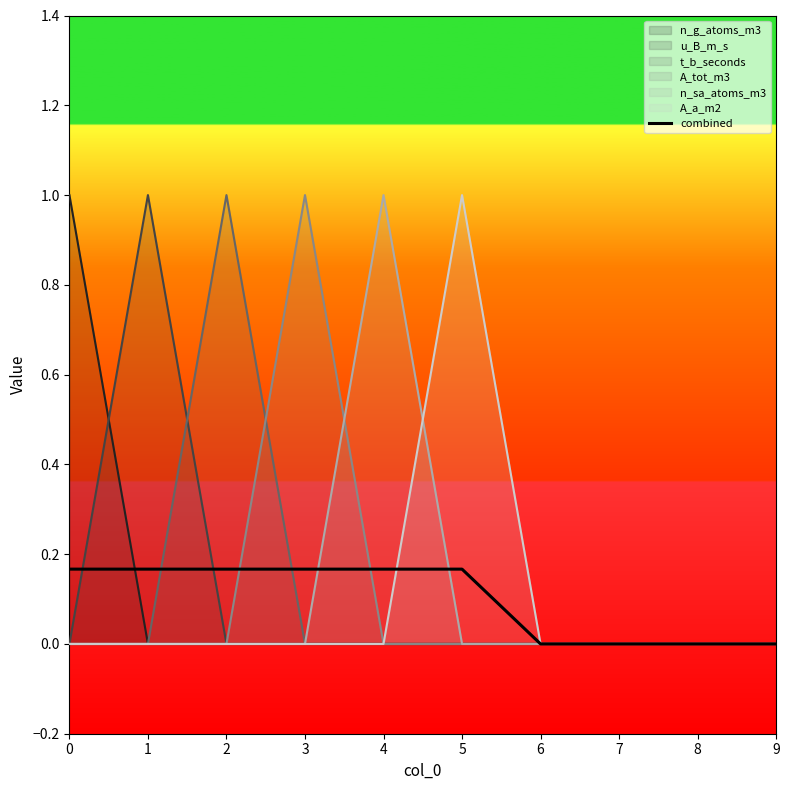

What is the value of the 3rd point from the left?

0.2